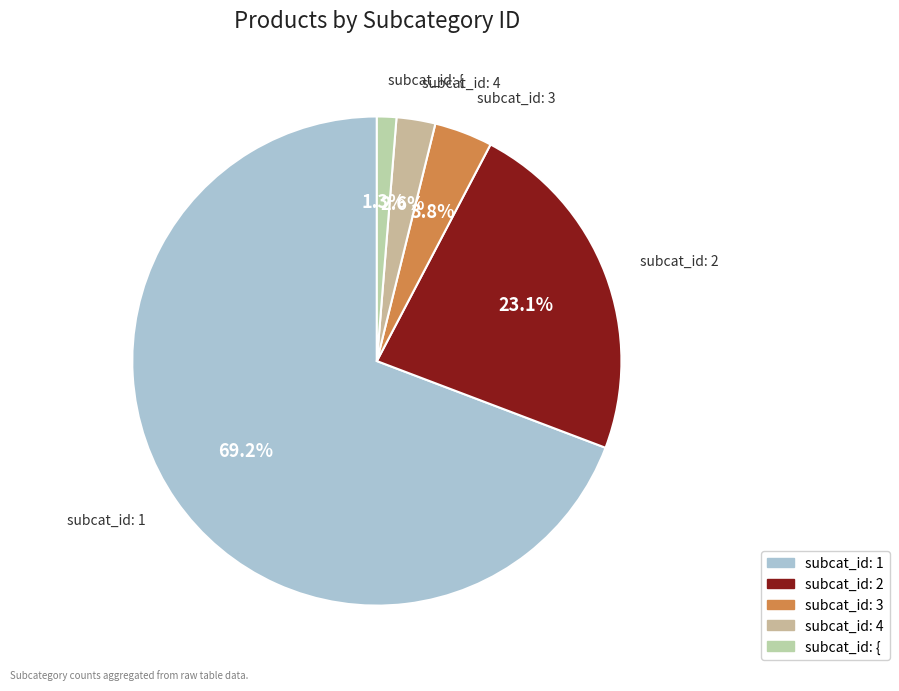

How many slices are in this pie chart?

5